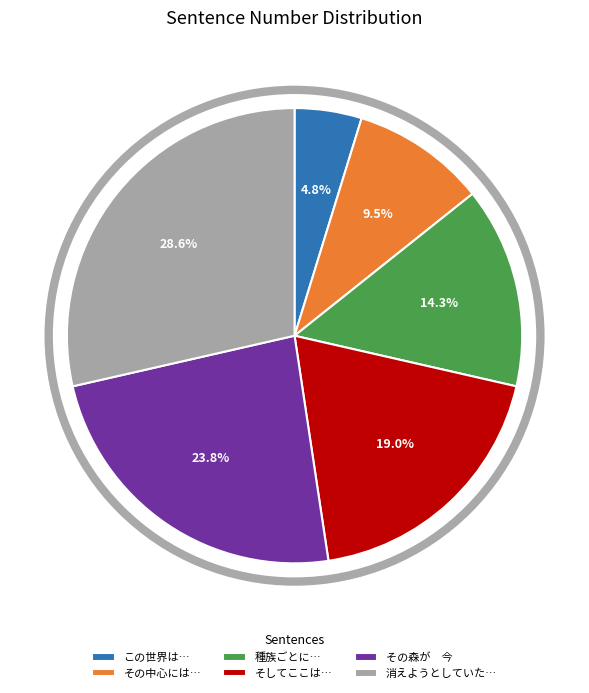

Approximately how many times larger is the value at その森が 今 compared to この世界は…?

5.0